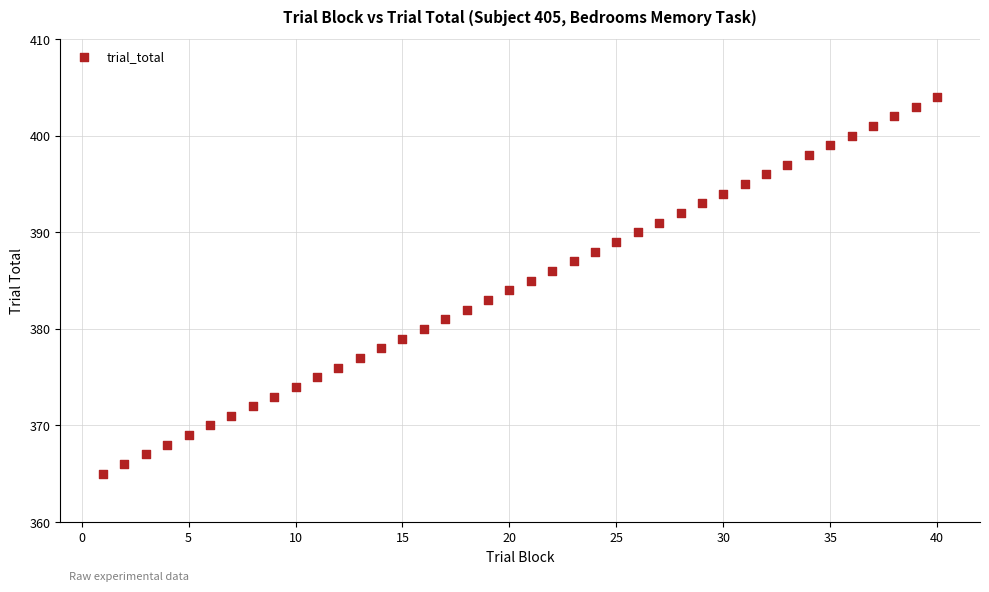

What is the range of Y values (max minus min)?

39